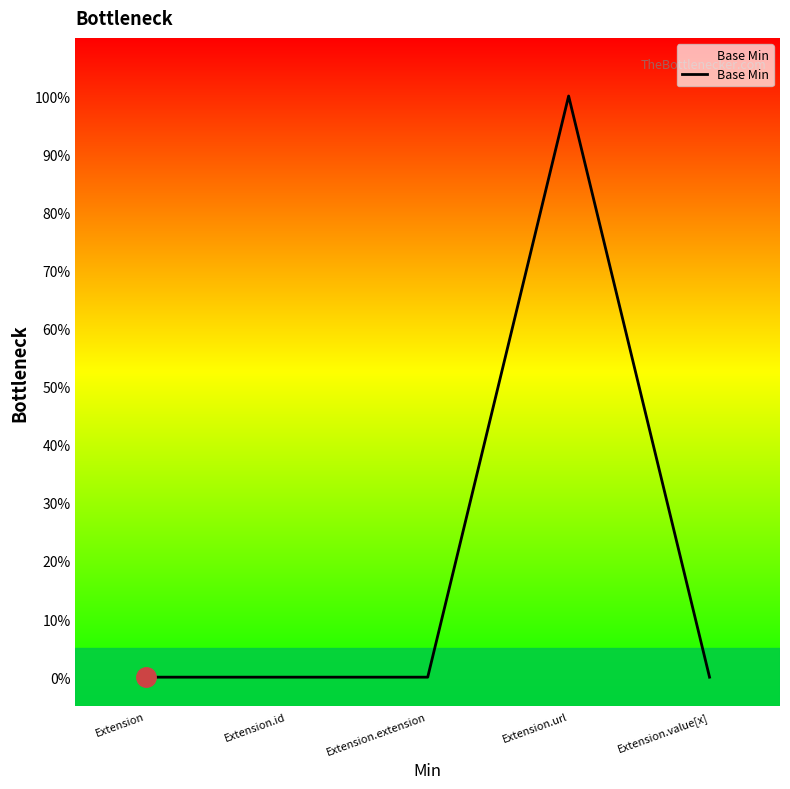

At which category does the data reach its first local peak?

Extension.url